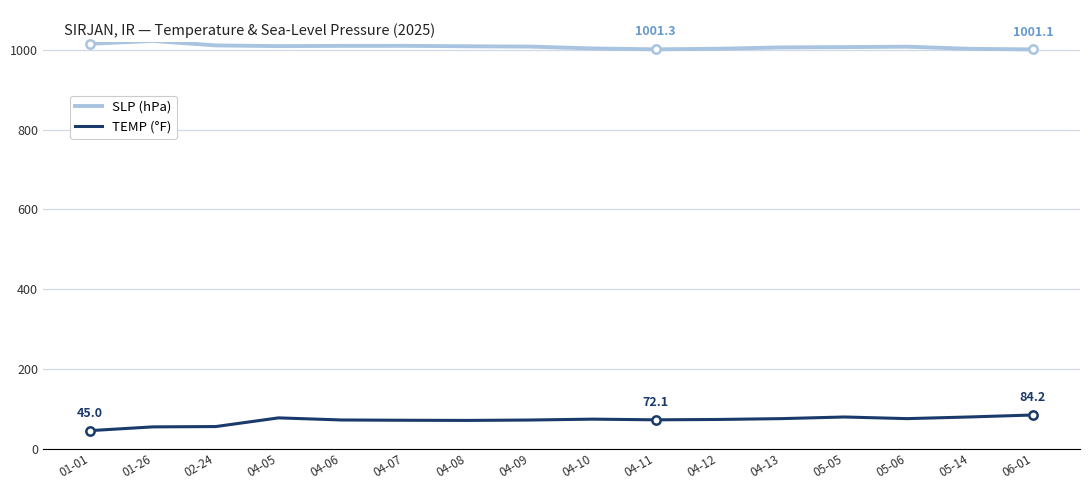

Which series has the widest spread of values?

TEMP (°F)